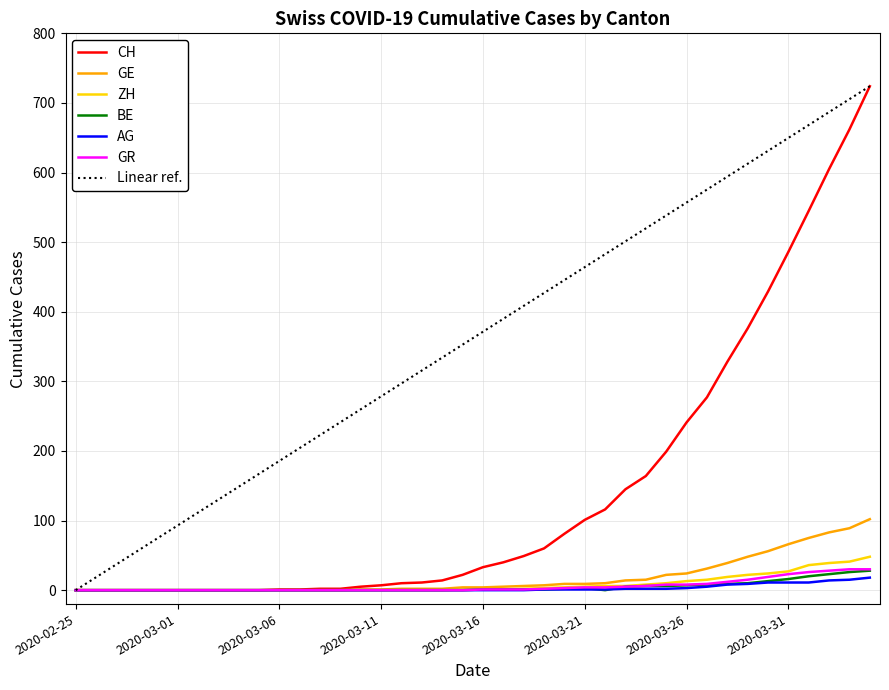

What is the maximum value shown in the chart?

724.0